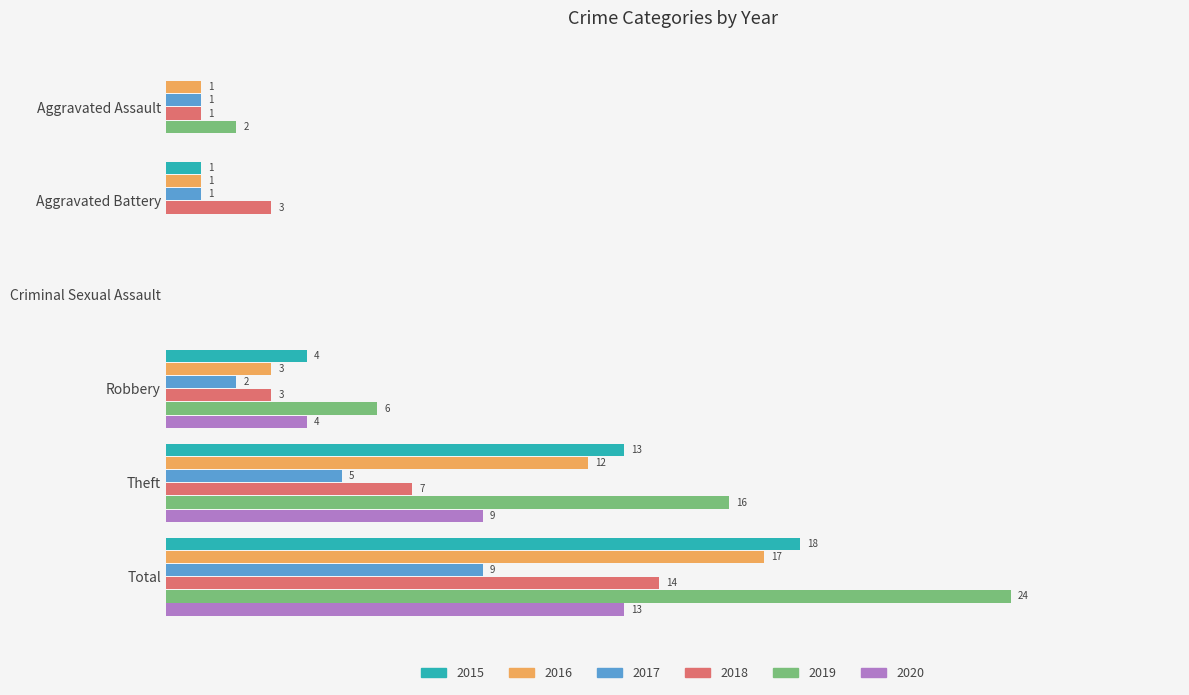

Is the value of 2019 at Theft greater than the value of 2020 at Robbery?

Yes